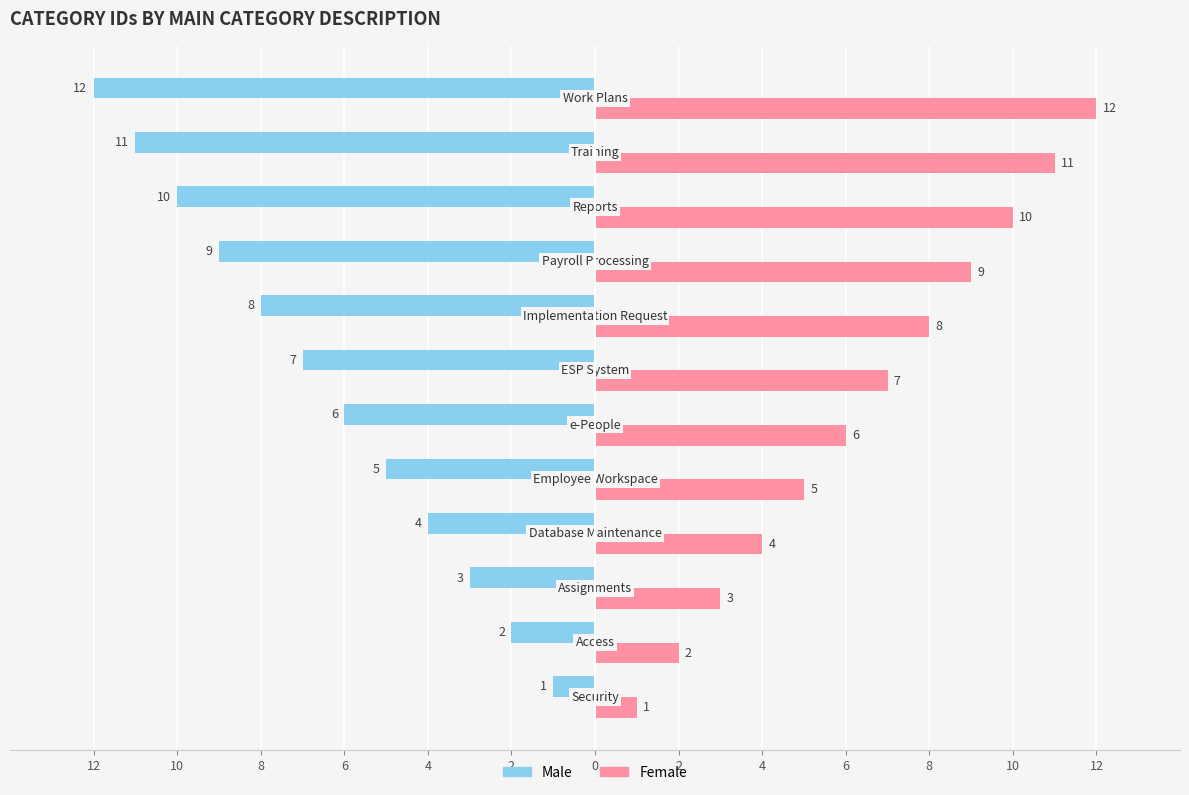

What is the value of the Male bar at the 6th from the left?

-6